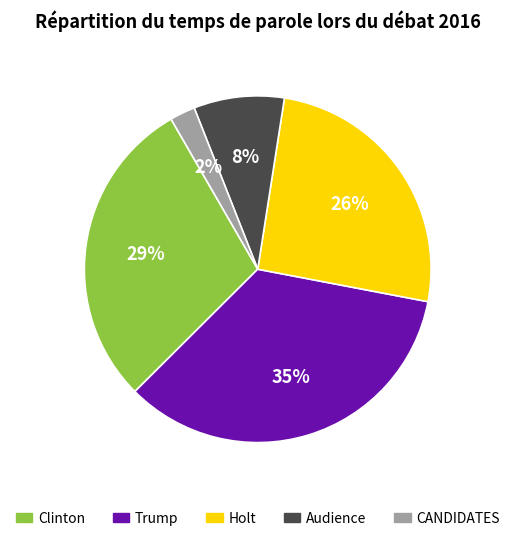

Does Holt represent more than half of the total?

No